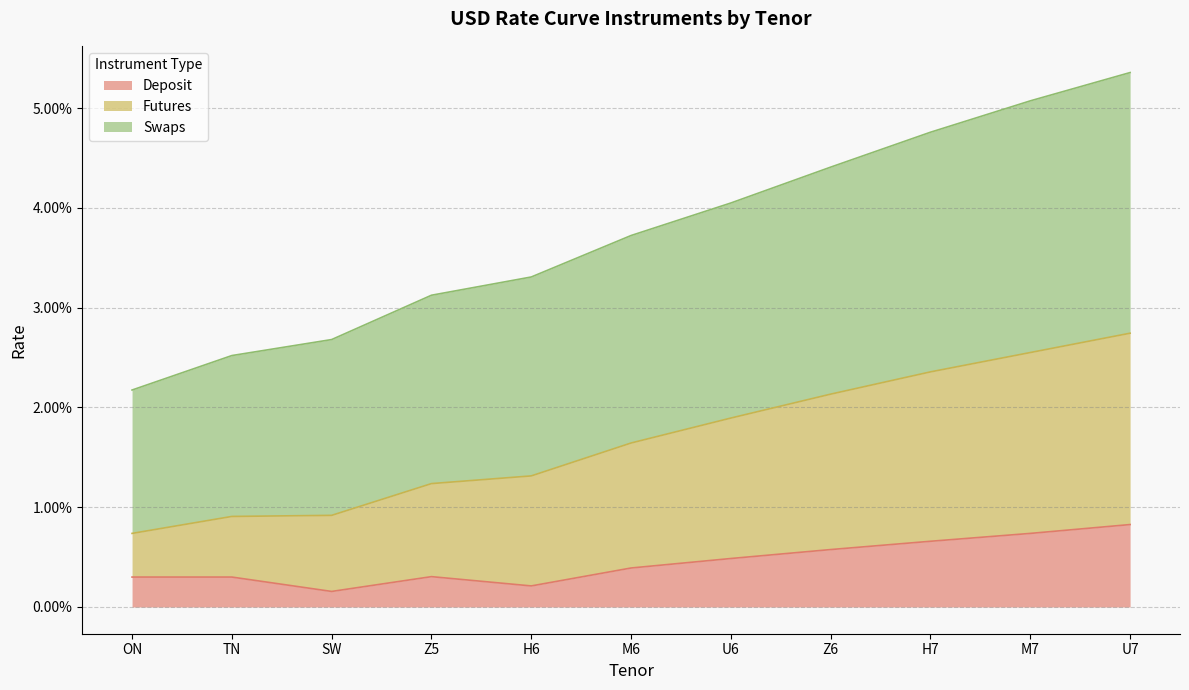

How many lines are shown in the chart?

3